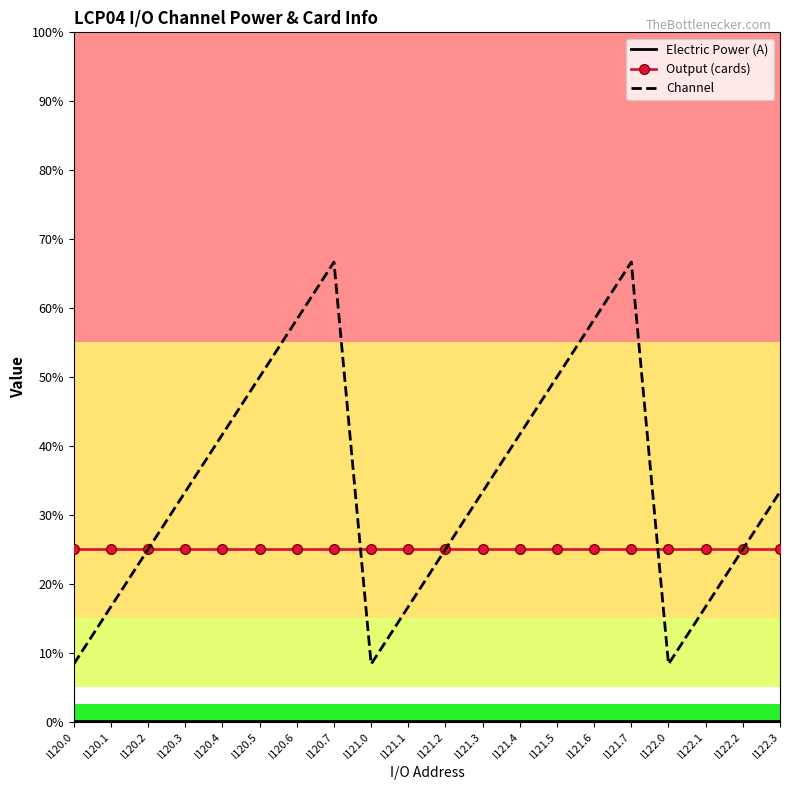

What is the label of the 2nd point from the left?

I120.1